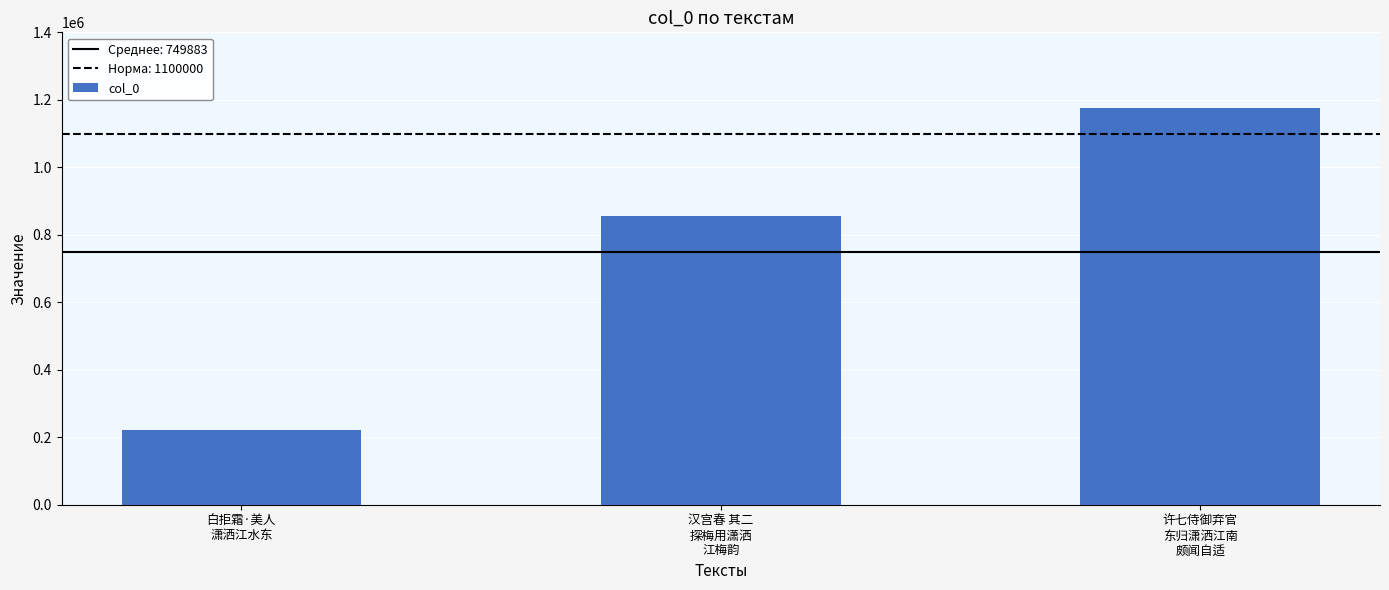

Reading left to right, list all the values displayed in this chart.

白拒霜·美人
潇洒江水东=220941	汉宫春 其二
探梅用潇洒
江梅韵=854227	许七侍御弃官
东归潇洒江南
颇闻自适=1174482